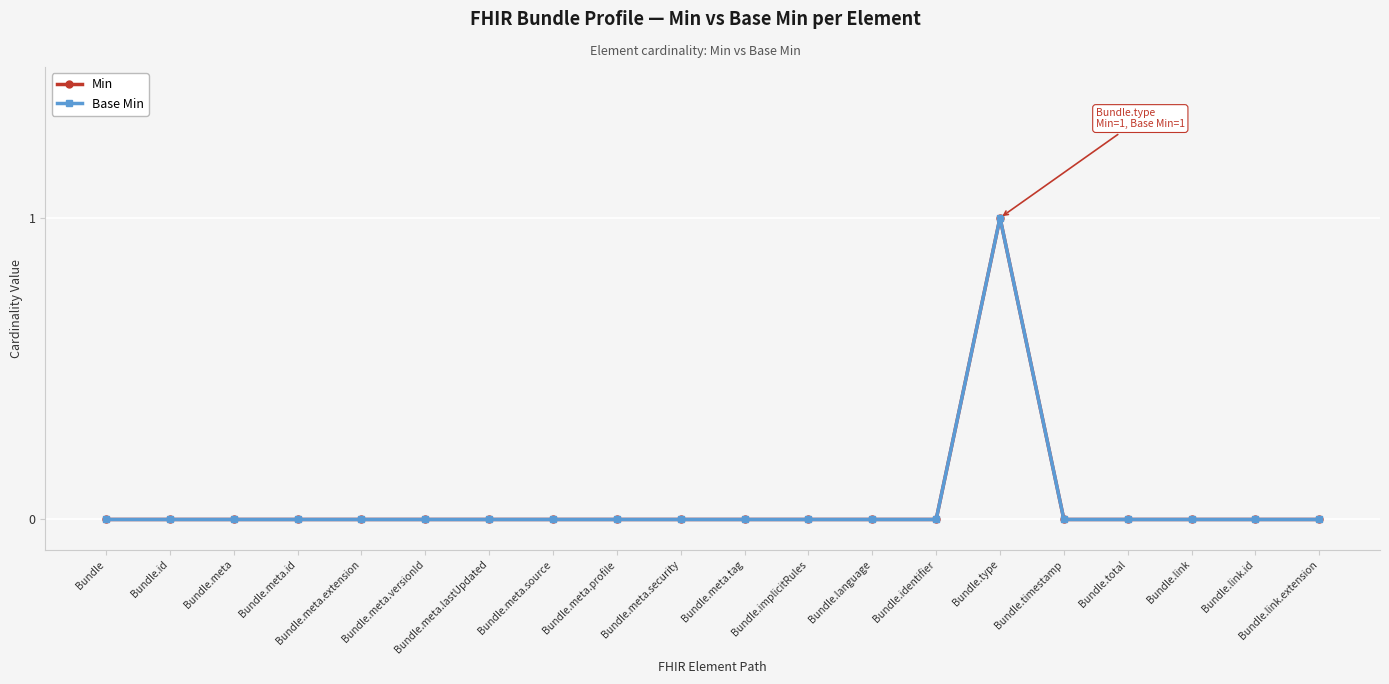

At which category does Min reach its first local peak?

Bundle.type